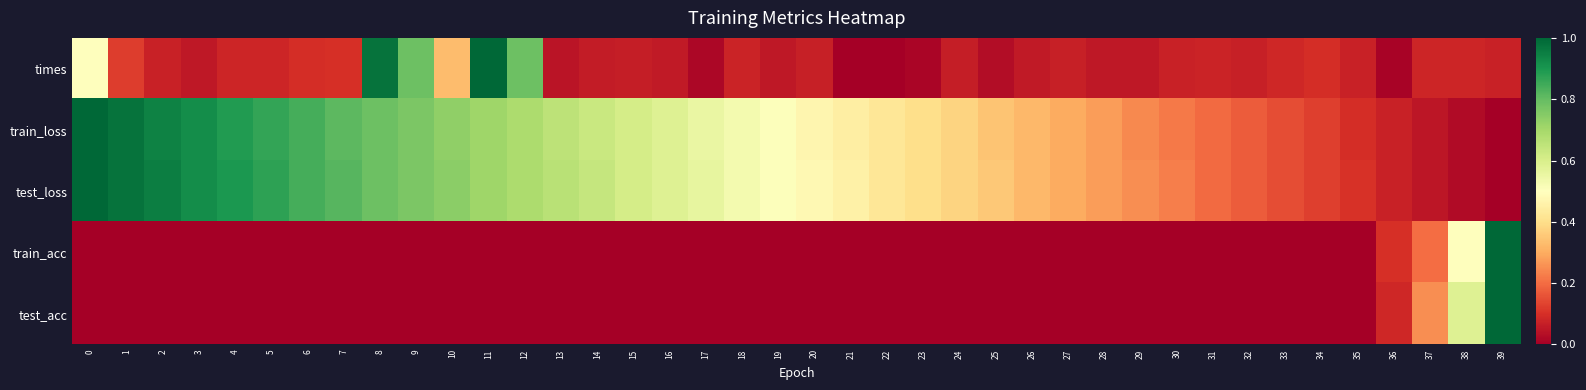

Reading left to right, extract all data points from this chart.

times: 0=0.5	1=0.1	2=0.1	3=0.1	4=0.1	5=0.1	6=0.1	7=0.1	8=1.0	9=0.8	10=0.3	11=1.0	12=0.8	13=0.0	14=0.1	15=0.1	16=0.1	17=0.0	18=0.1	19=0.1	20=0.1	21=0.0	22=0.0	23=0.0	24=0.1	25=0.0	26=0.1	27=0.1	28=0.1	29=0.1	30=0.1	31=0.1	32=0.1	33=0.1	34=0.1	35=0.1	36=0.0	37=0.1	38=0.1	39=0.1
train_loss: 0=1.0	1=1.0	2=0.9	3=0.9	4=0.9	5=0.9	6=0.8	7=0.8	8=0.8	9=0.8	10=0.7	11=0.7	12=0.7	13=0.7	14=0.6	15=0.6	16=0.6	17=0.6	18=0.5	19=0.5	20=0.5	21=0.4	22=0.4	23=0.4	24=0.4	25=0.3	26=0.3	27=0.3	28=0.3	29=0.2	30=0.2	31=0.2	32=0.2	33=0.1	34=0.1	35=0.1	36=0.1	37=0.0	38=0.0	39=0.0
test_loss: 0=1.0	1=1.0	2=1.0	3=0.9	4=0.9	5=0.9	6=0.8	7=0.8	8=0.8	9=0.8	10=0.7	11=0.7	12=0.7	13=0.7	14=0.6	15=0.6	16=0.6	17=0.6	18=0.5	19=0.5	20=0.5	21=0.5	22=0.4	23=0.4	24=0.4	25=0.4	26=0.3	27=0.3	28=0.3	29=0.3	30=0.2	31=0.2	32=0.2	33=0.1	34=0.1	35=0.1	36=0.1	37=0.0	38=0.0	39=0.0
train_acc: 0=0.0	1=0.0	2=0.0	3=0.0	4=0.0	5=0.0	6=0.0	7=0.0	8=0.0	9=0.0	10=0.0	11=0.0	12=0.0	13=0.0	14=0.0	15=0.0	16=0.0	17=0.0	18=0.0	19=0.0	20=0.0	21=0.0	22=0.0	23=0.0	24=0.0	25=0.0	26=0.0	27=0.0	28=0.0	29=0.0	30=0.0	31=0.0	32=0.0	33=0.0	34=0.0	35=0.0	36=0.1	37=0.2	38=0.5	39=1.0
test_acc: 0=0.0	1=0.0	2=0.0	3=0.0	4=0.0	5=0.0	6=0.0	7=0.0	8=0.0	9=0.0	10=0.0	11=0.0	12=0.0	13=0.0	14=0.0	15=0.0	16=0.0	17=0.0	18=0.0	19=0.0	20=0.0	21=0.0	22=0.0	23=0.0	24=0.0	25=0.0	26=0.0	27=0.0	28=0.0	29=0.0	30=0.0	31=0.0	32=0.0	33=0.0	34=0.0	35=0.0	36=0.1	37=0.2	38=0.6	39=1.0